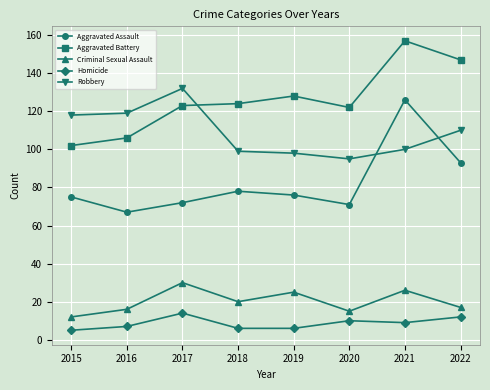

How many intersections are there between Robbery and Aggravated Assault?

2